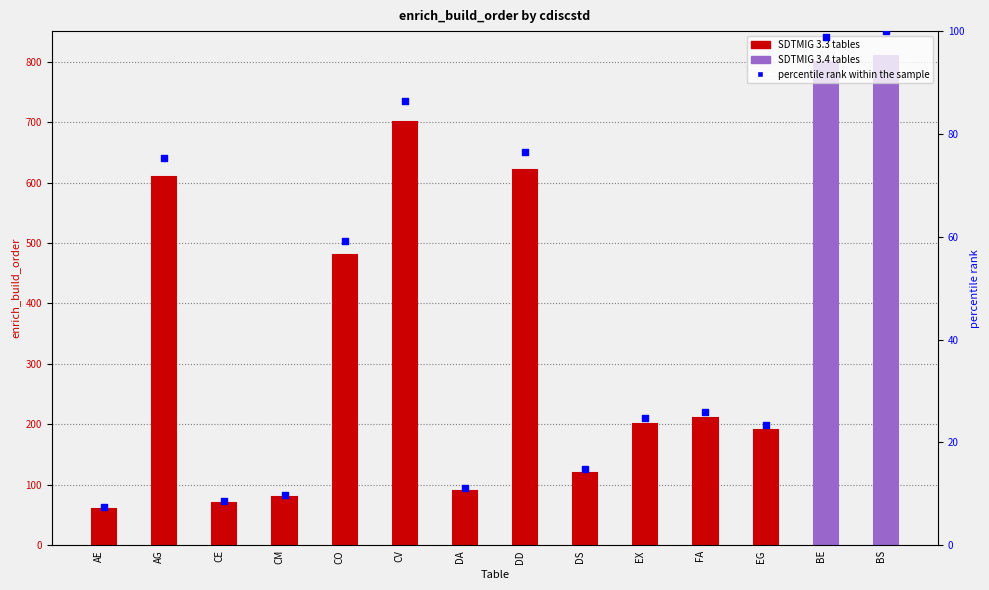

What is the ratio of the value at FA to the value at DD?

0.3